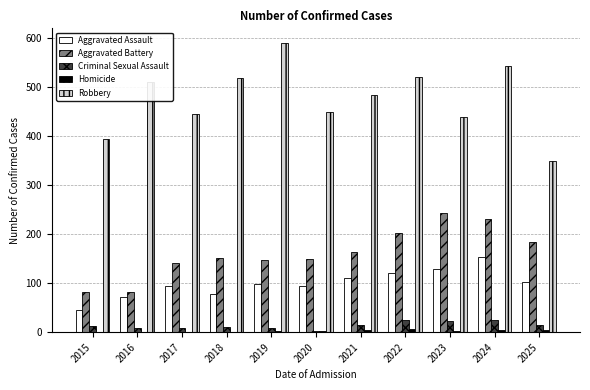

Which category has the highest value across all series?

2019